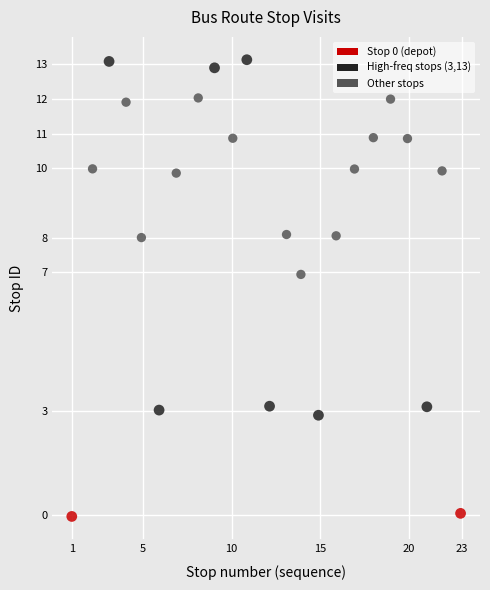

What is the range of X values (max minus min)?

22.0